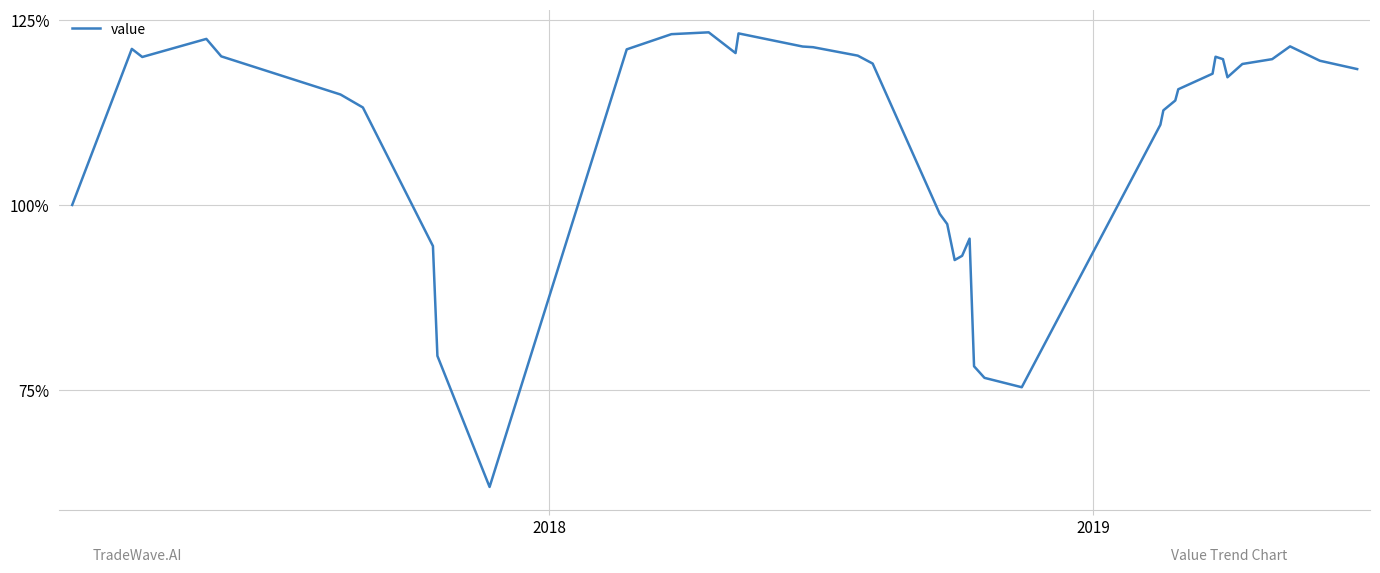

What is the greatest value displayed?

123.3